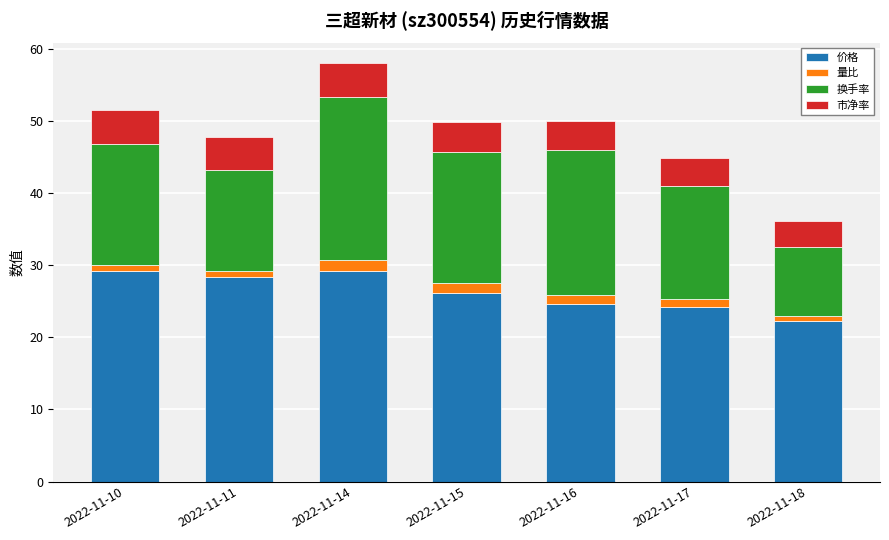

At which category is the sum across all series the highest?

2022-11-14